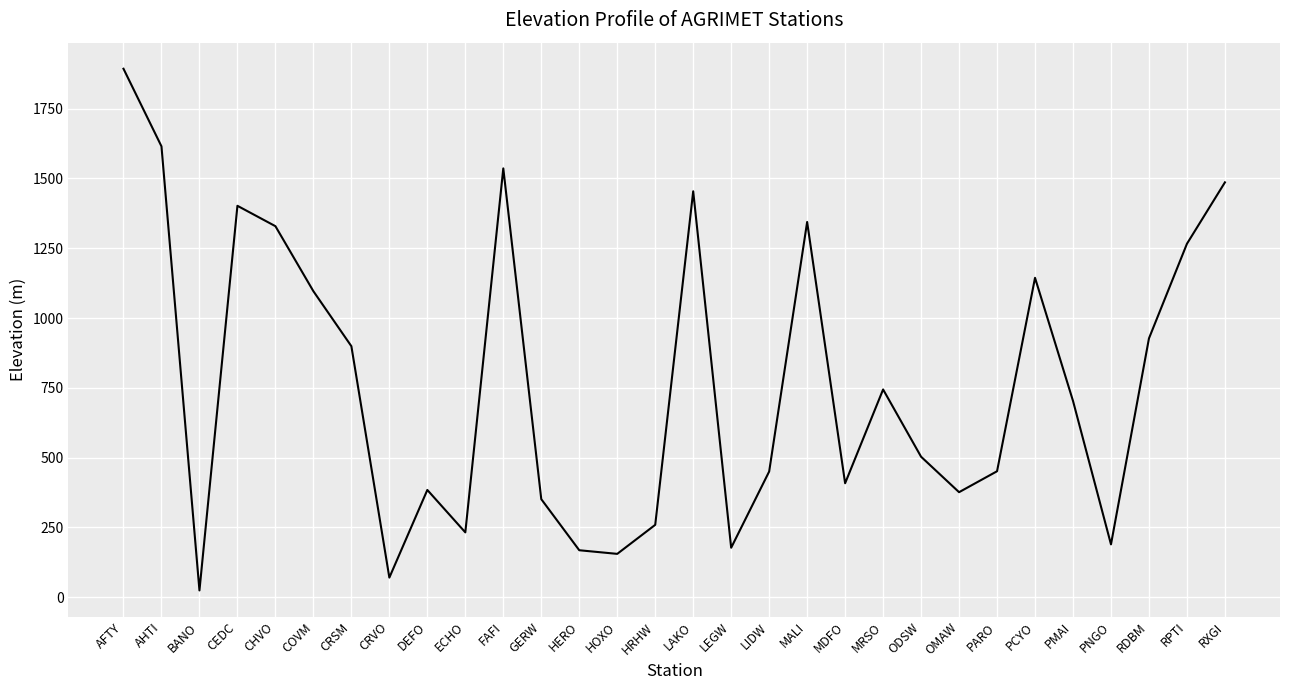

What is the difference between the maximum and minimum values?

1869